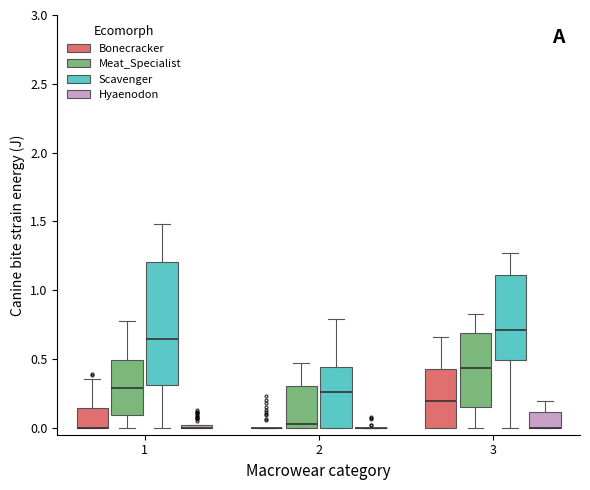

Reading left to right, transcribe this box plot: for each box, give where its median line is, the range the box spans, and where its two whiskers end, as read against the y-axis. The values are not printed on the chart, so give them approximately, as read against the axis.

1 (Bonecracker): median 0.00 (drawn on the box's lower edge), box 0.00 to 0.15, whiskers 0.00 to 0.35
1 (Meat_Specialist): median 0.30, box 0.10 to 0.50, whiskers 0.00 to 0.80
1 (Scavenger): median 0.65, box 0.30 to 1.20, whiskers 0.00 to 1.50
1 (Hyaenodon): box collapsed to a line at 0.00, whiskers 0.00 to 0.00
2 (Bonecracker): box collapsed to a line at 0.00, whiskers 0.00 to 0.00
2 (Meat_Specialist): median 0.05, box 0.00 to 0.30, whiskers 0.00 to 0.45
2 (Scavenger): median 0.25, box 0.00 to 0.45, whiskers 0.00 to 0.80
2 (Hyaenodon): box collapsed to a line at 0.00, whiskers 0.00 to 0.00
3 (Bonecracker): median 0.20, box 0.00 to 0.45, whiskers 0.00 to 0.65
3 (Meat_Specialist): median 0.45, box 0.15 to 0.70, whiskers 0.00 to 0.85
3 (Scavenger): median 0.70, box 0.50 to 1.10, whiskers 0.00 to 1.25
3 (Hyaenodon): median 0.00 (drawn on the box's lower edge), box 0.00 to 0.10, whiskers 0.00 to 0.20